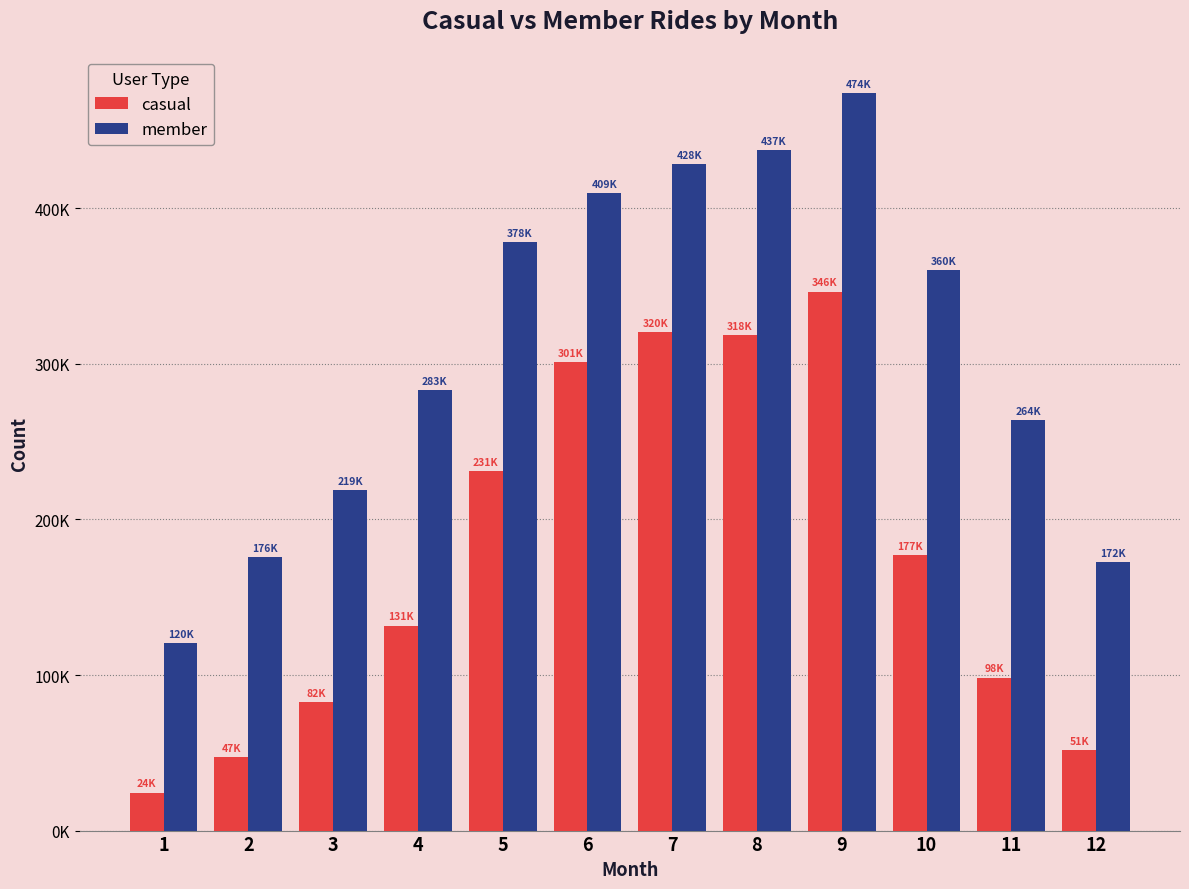

True or false: member has a value of 206636 at 8.

False